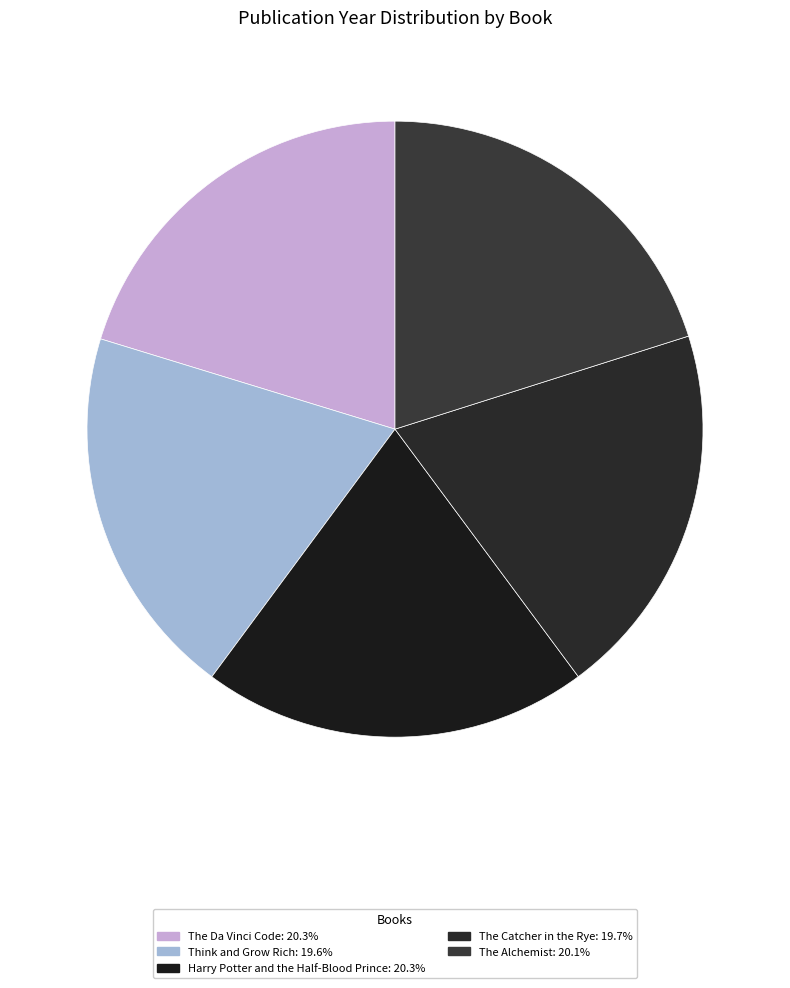

How many slices are in this pie chart?

5